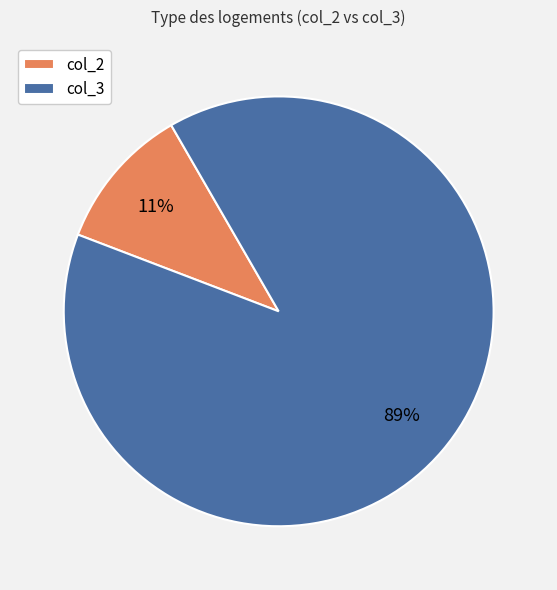

Combined, do col_3 and col_2 account for over 50%?

Yes